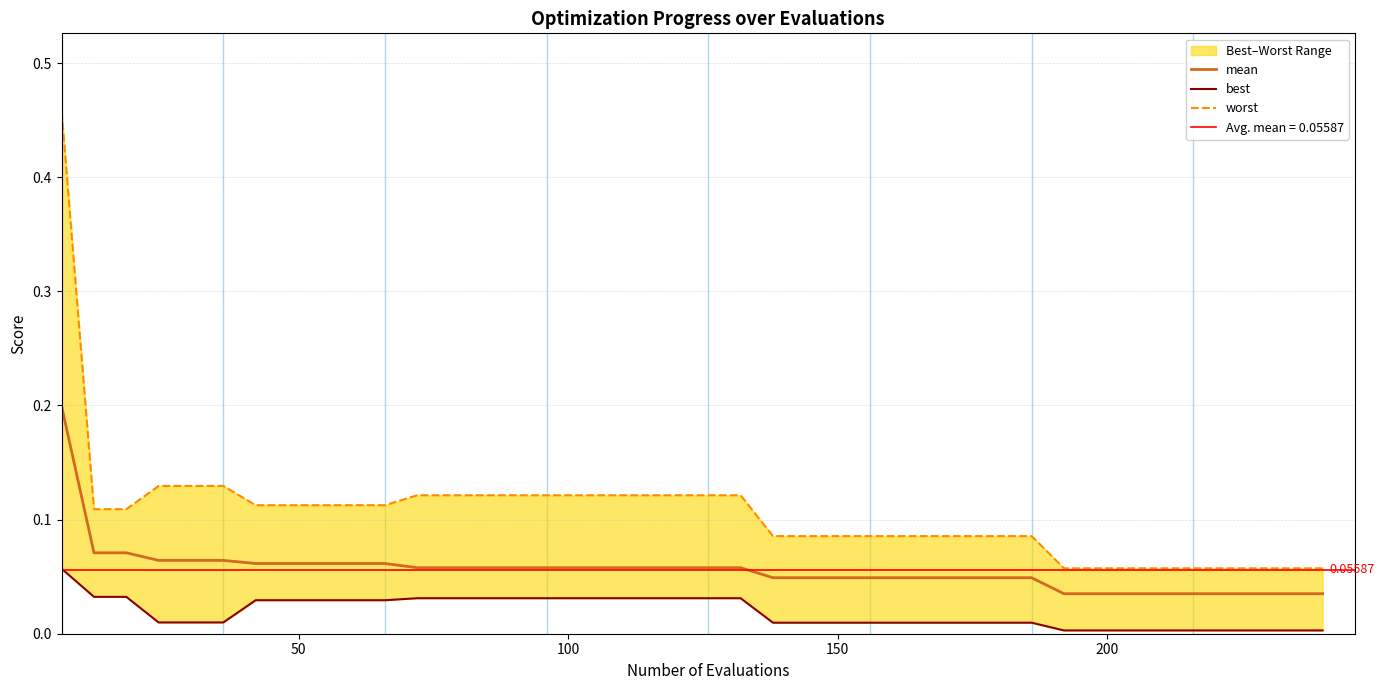

Which series has the largest range (max minus min)?

worst